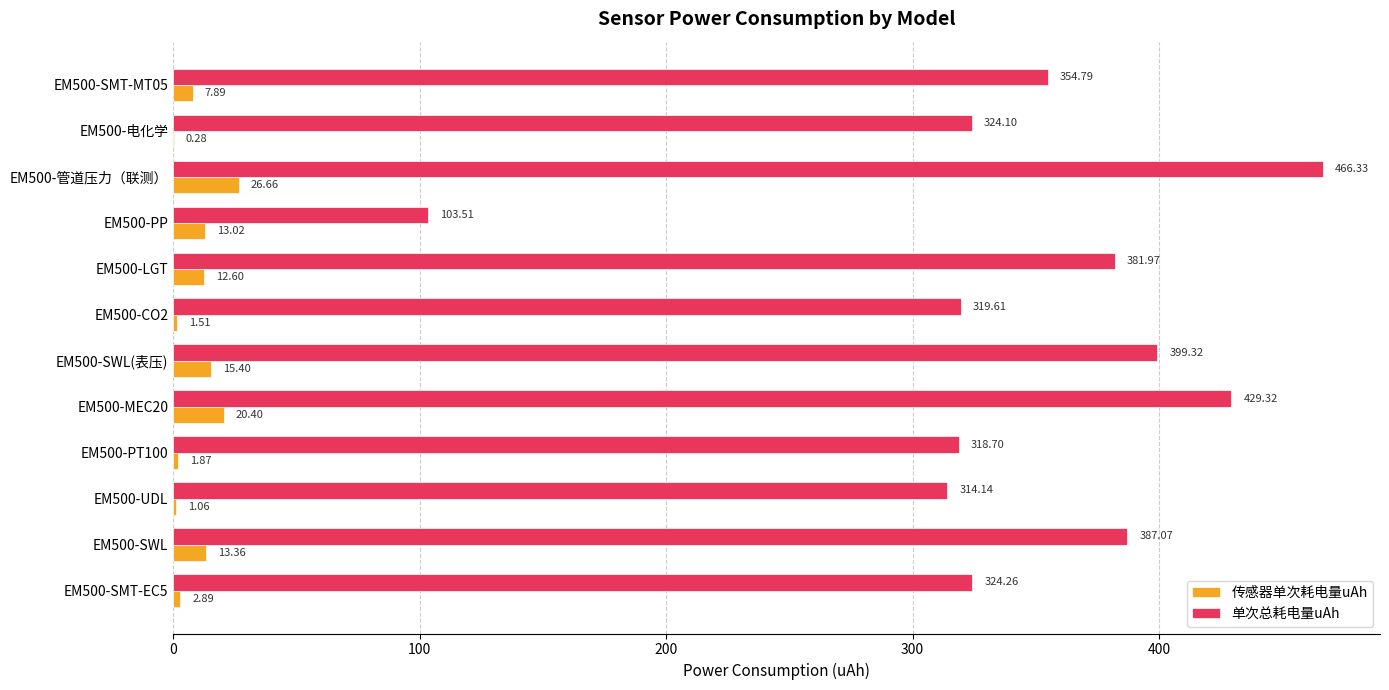

Which category has the highest value across all series?

EM500-管道压力（联测）